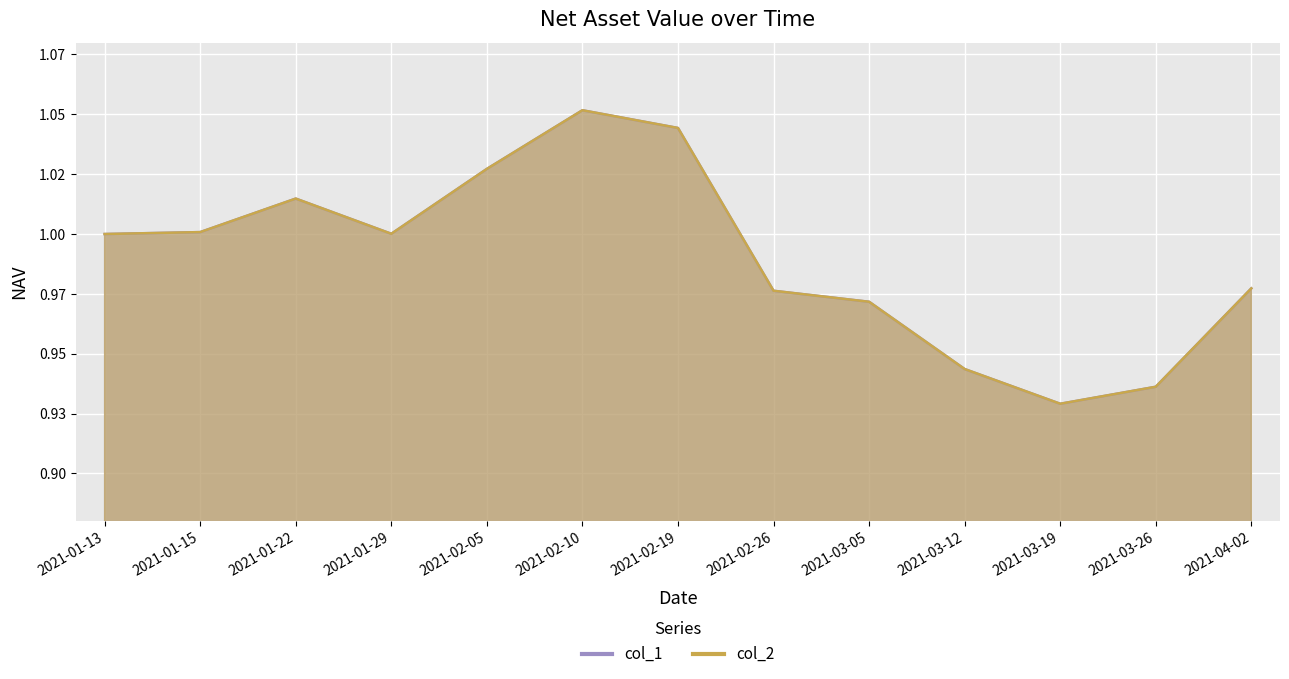

Which series changed the most between 2021-02-19 and 2021-03-12?

col_1